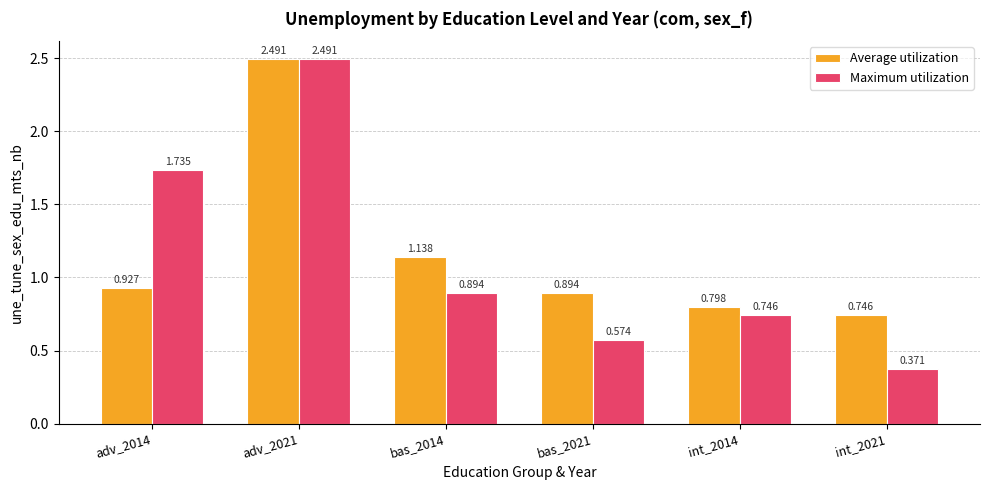

What is the label of the 3rd bar from the left?

bas_2014